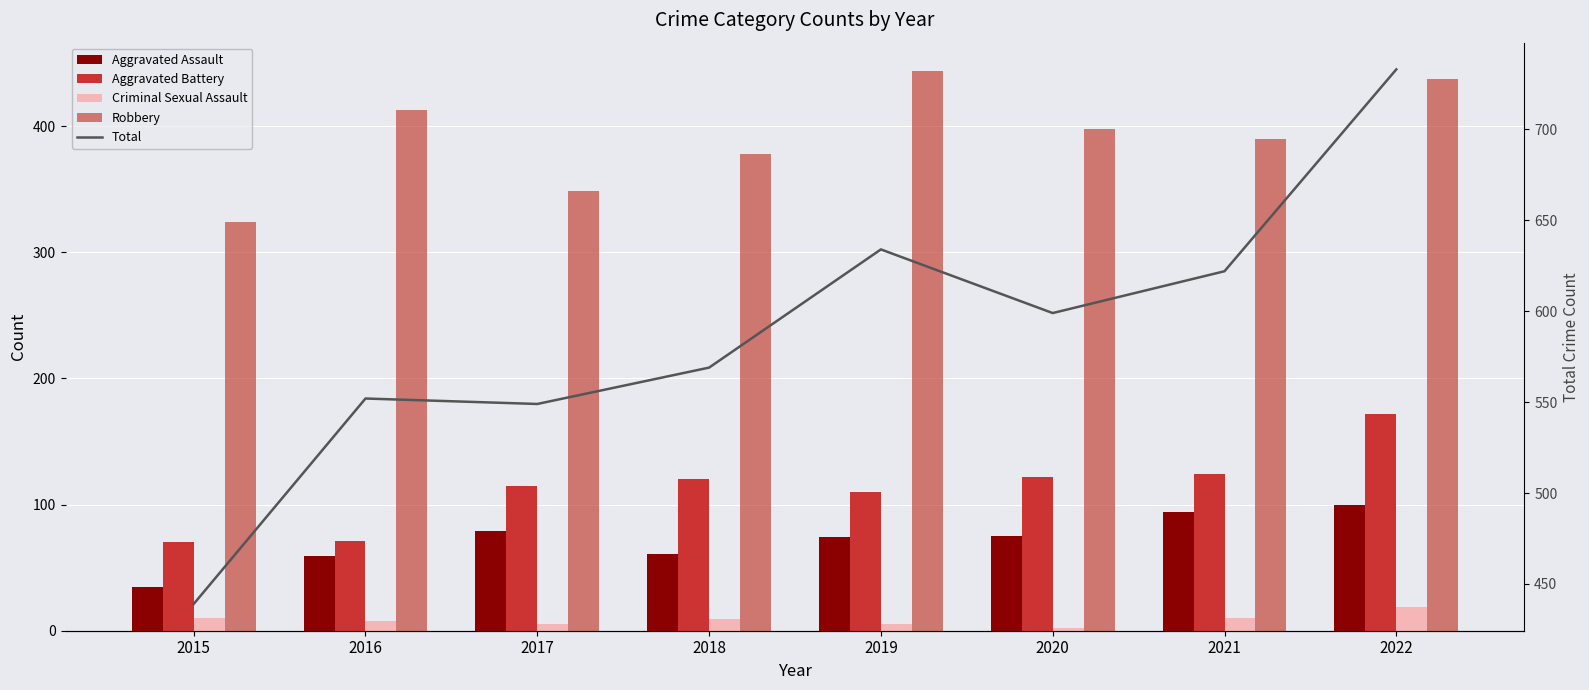

How many data points does each series have?

8